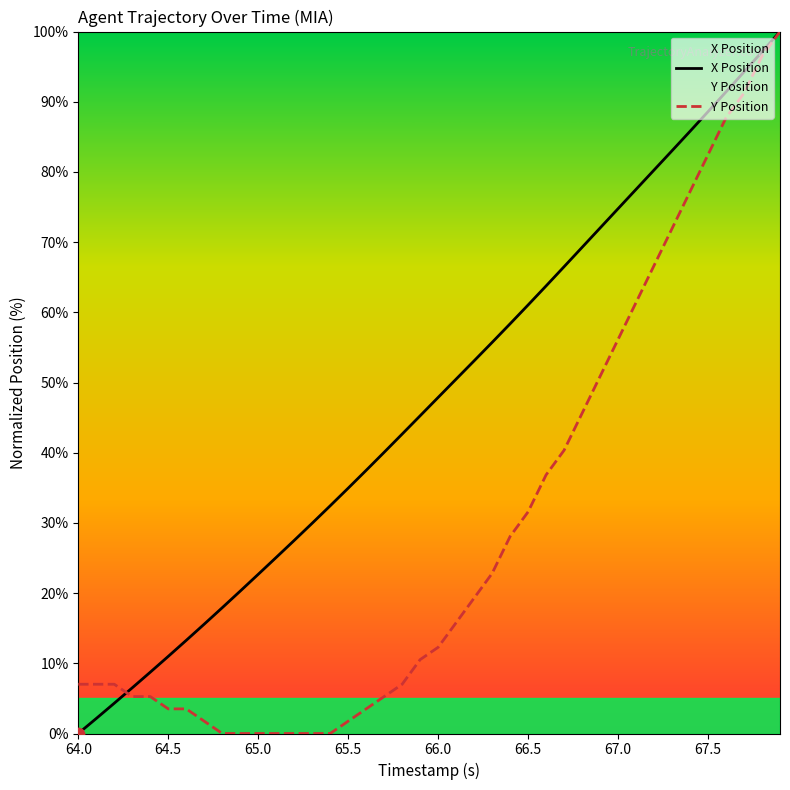

Which series reaches the maximum Y coordinate?

X Position